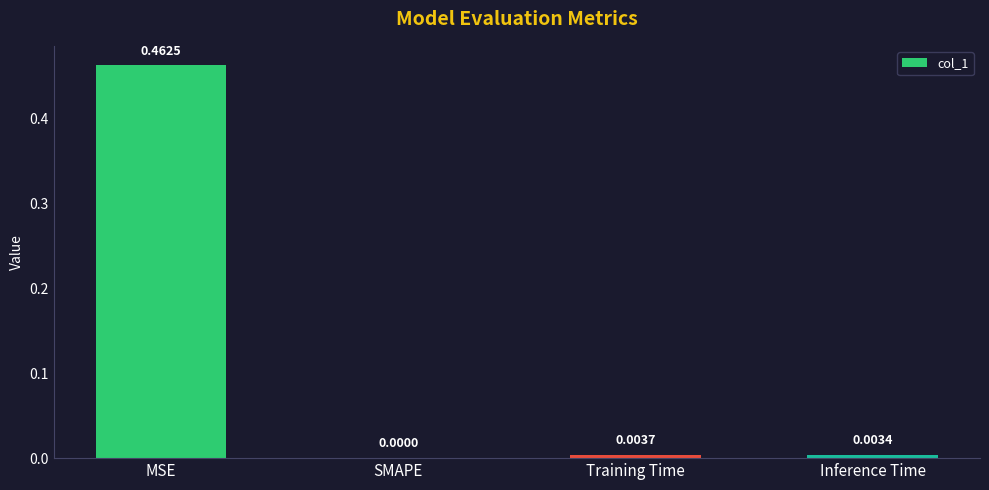

Where is the data nearest to the value 0?

SMAPE